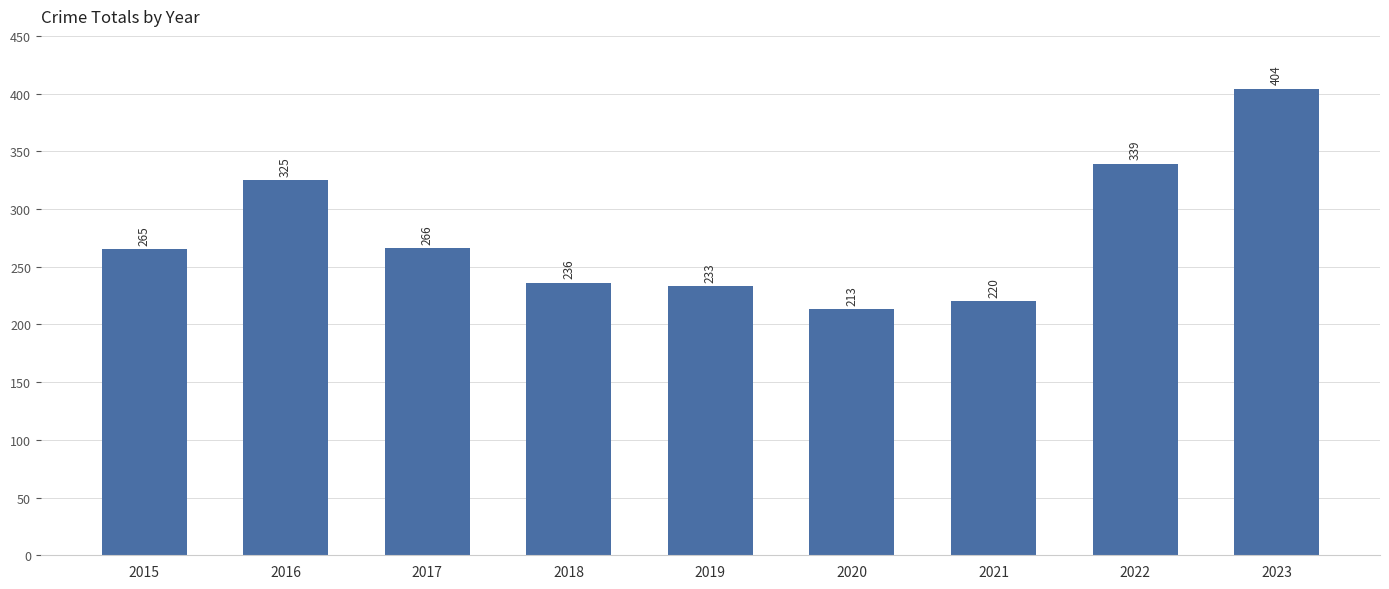

What is the ratio of the value at 2020 to the value at 2023?

0.5